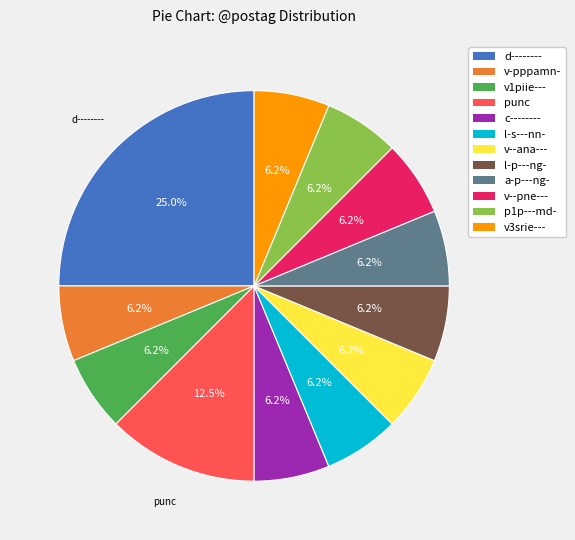

Is it true that l-p---ng- is 6% of the pie?

True